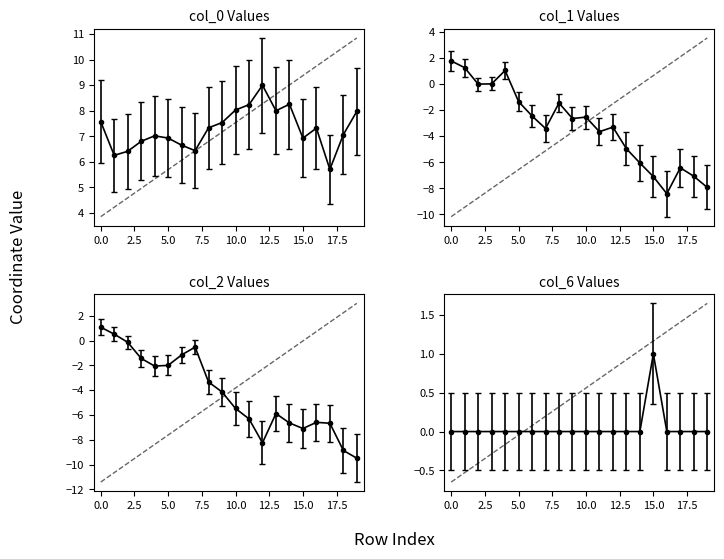

True or false: col_6 has a value of 0.5 at 14.

False